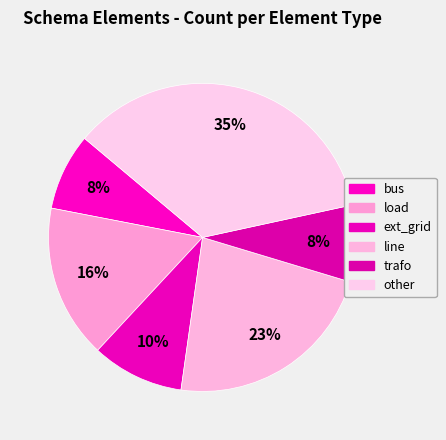

Rank the categories by value from lowest to highest.

bus, trafo, ext_grid, load, line, other